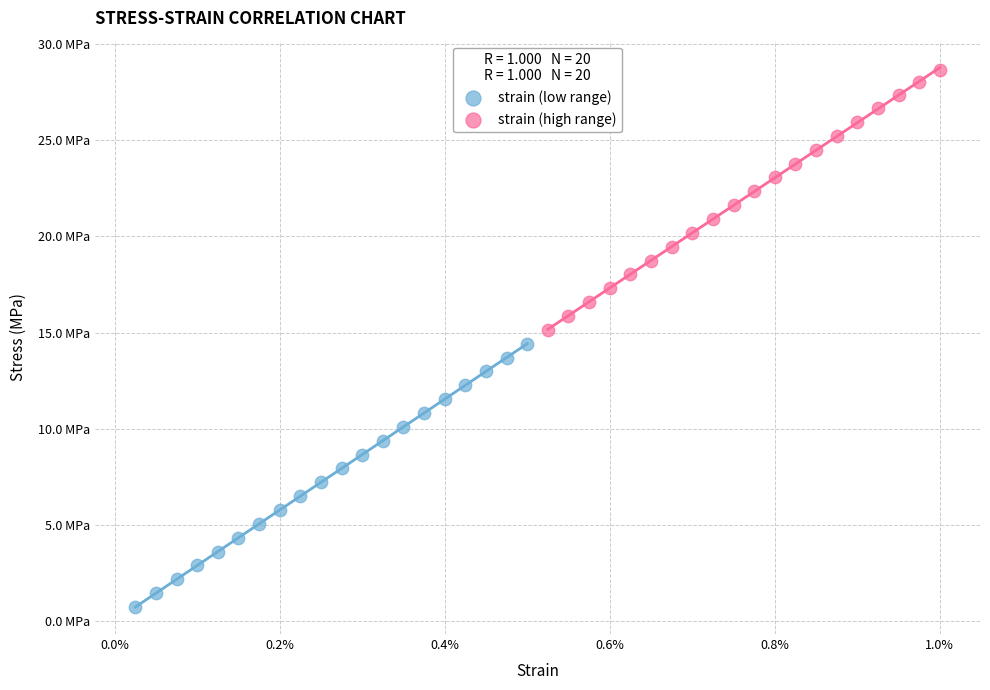

Which series reaches the minimum Y coordinate?

strain (low range)